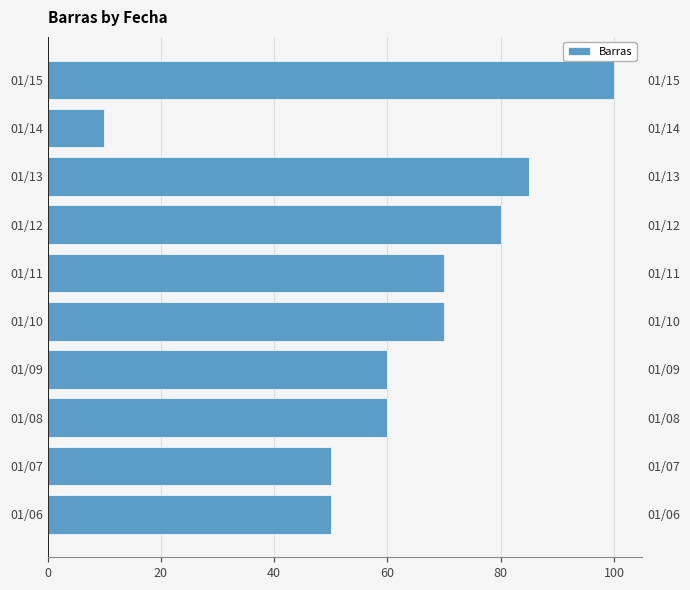

Is it true that the value at 01/08 is 60?

True